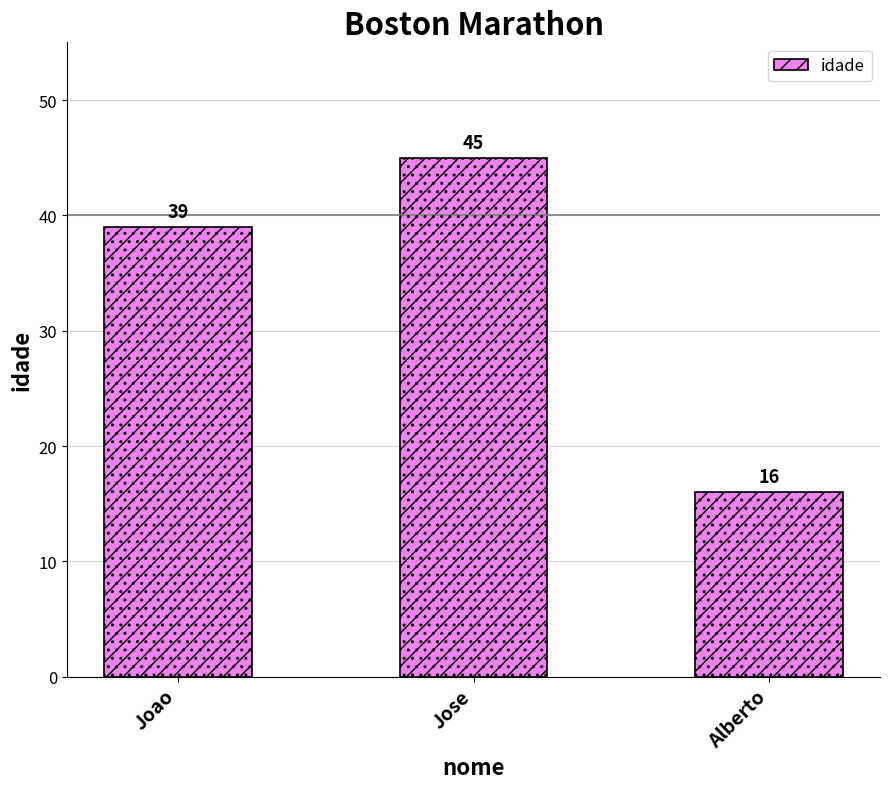

Reading left to right, transcribe all the data shown in this chart.

Joao=39	Jose=45	Alberto=16